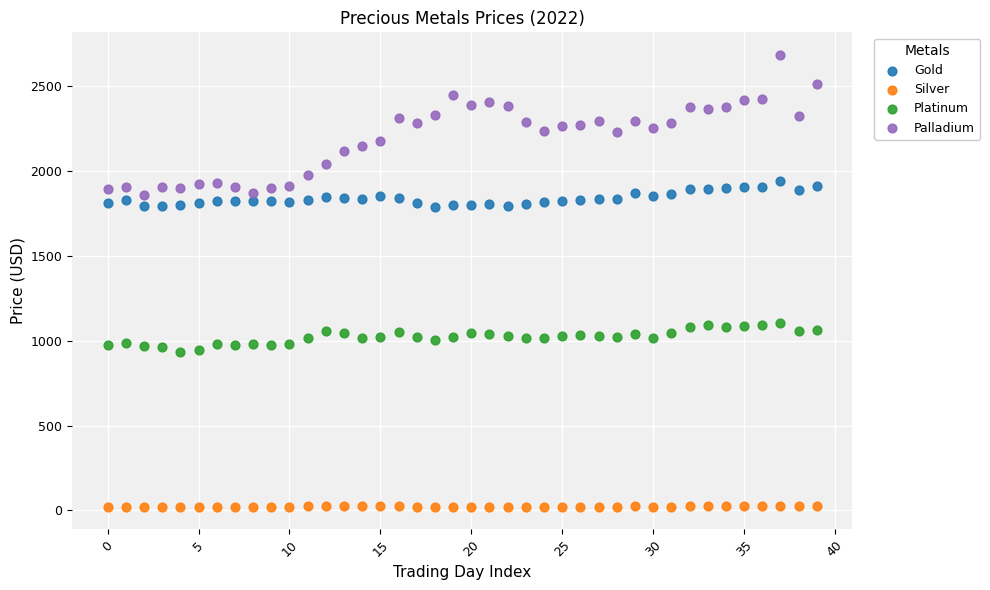

Which series contains the lowest Y value?

Silver